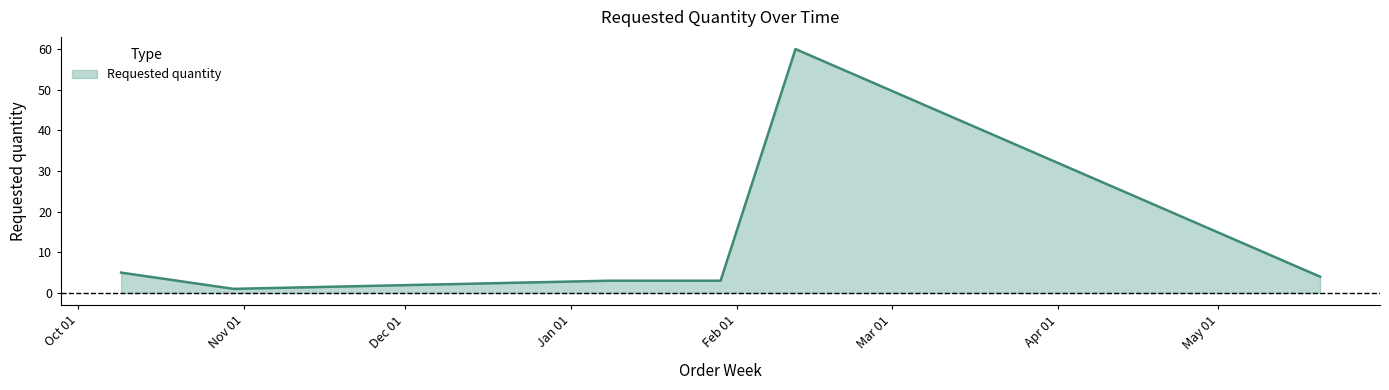

What is the average value?

11